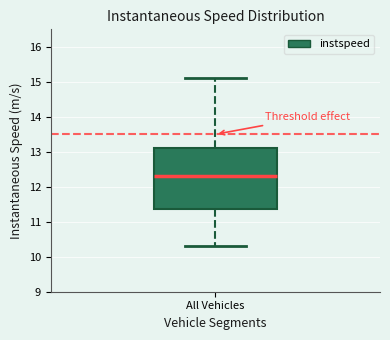

Where does the lower whisker of the box for All Vehicles end on the y-axis? The values are not printed on the chart, so give them approximately, as read against the axis.

10.3